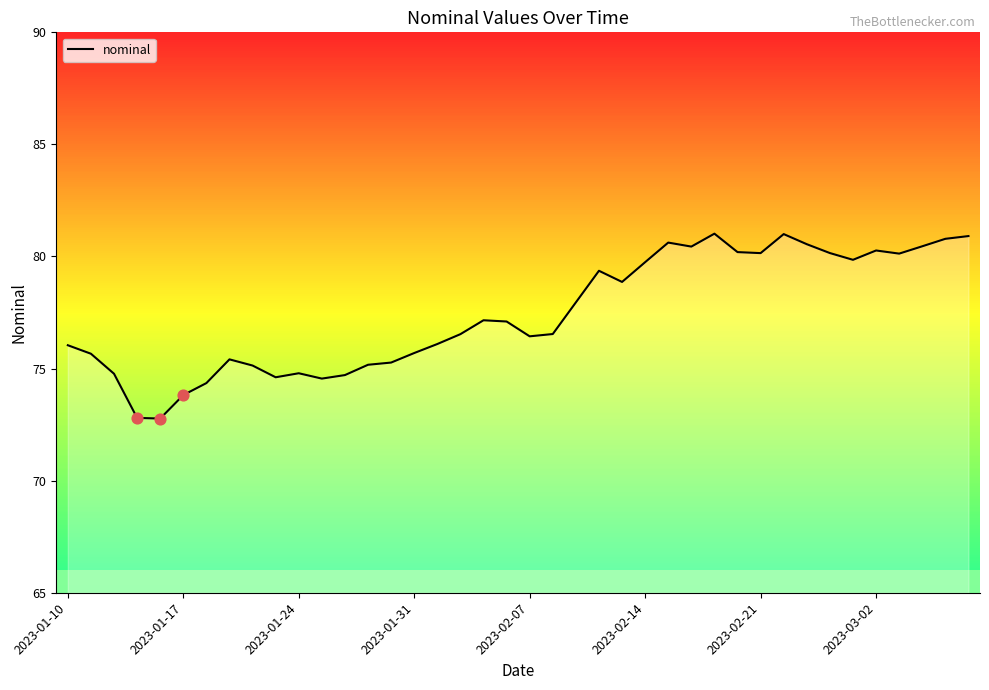

What is the difference between the maximum and minimum values?

8.2